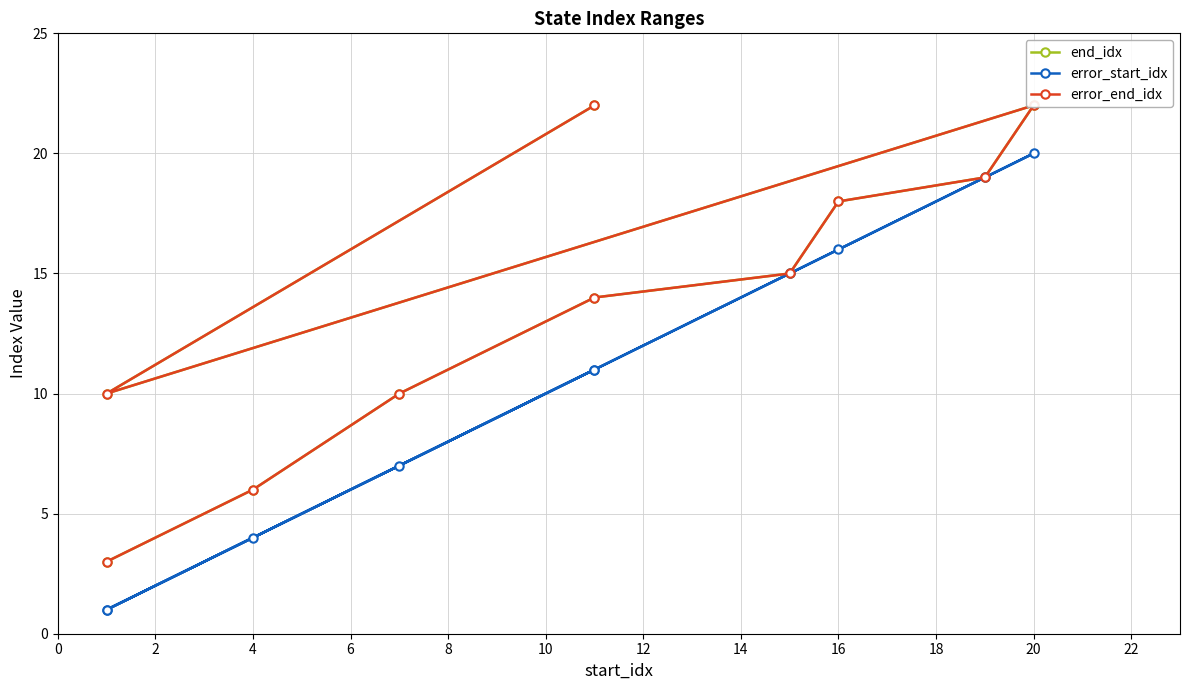

In end_idx, how many points are higher than both neighbors (excluding endpoints)?

1